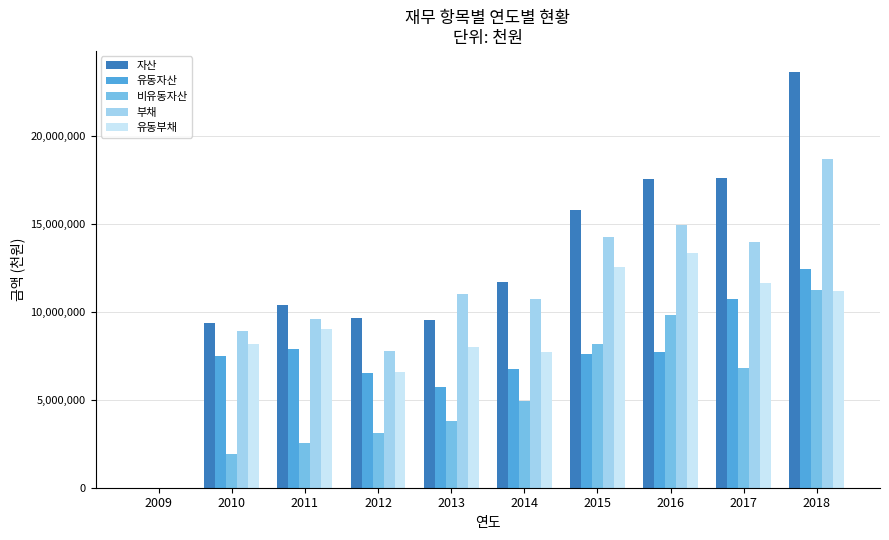

How many values in 유동자산 are above zero?

9